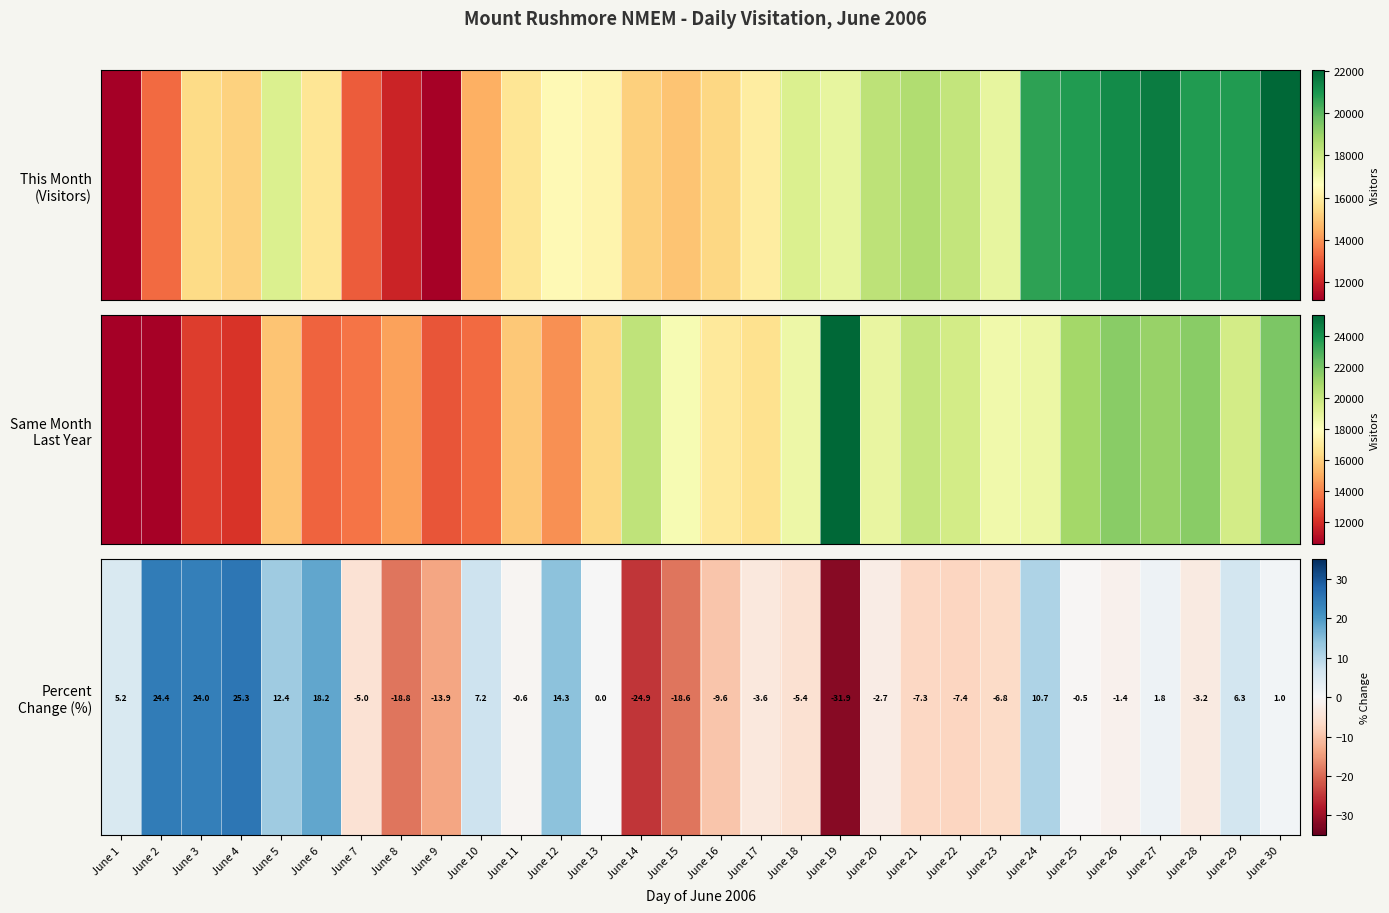

What is the difference between the values at June 10 and June 20?

9.9